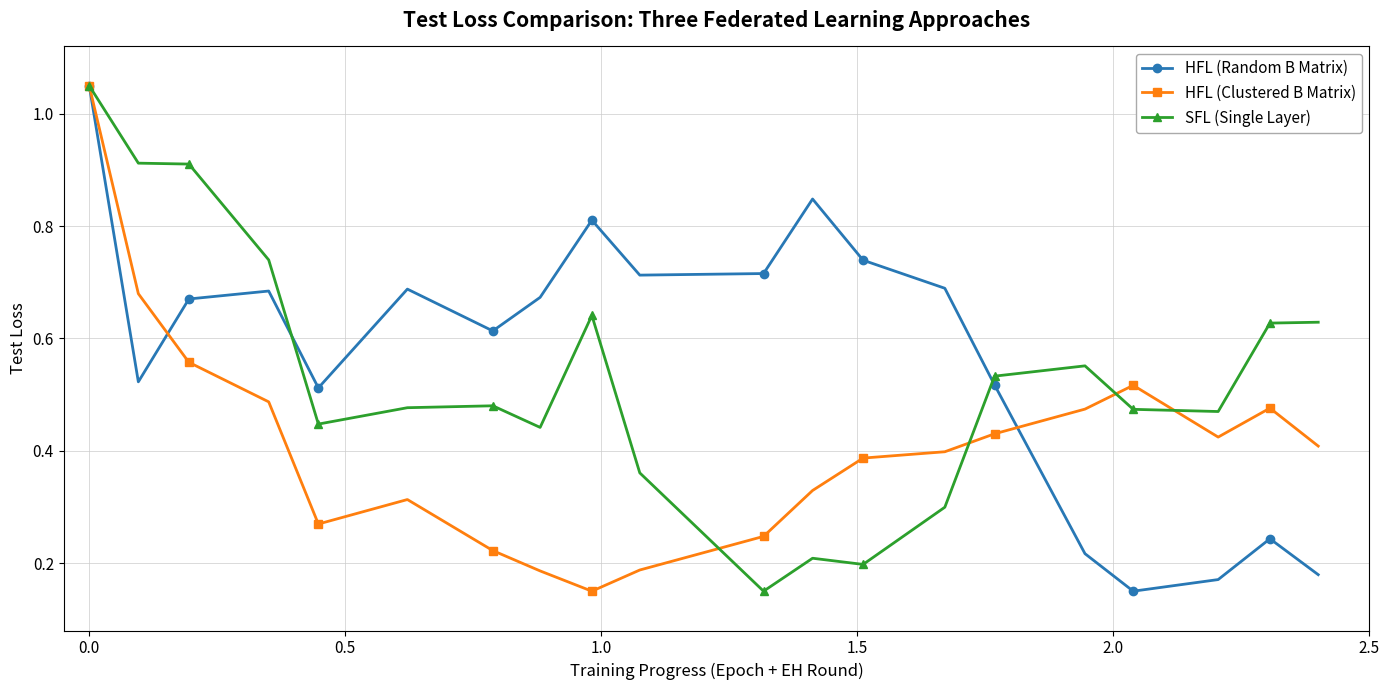

At how many categories does at least one series exceed 0?

20